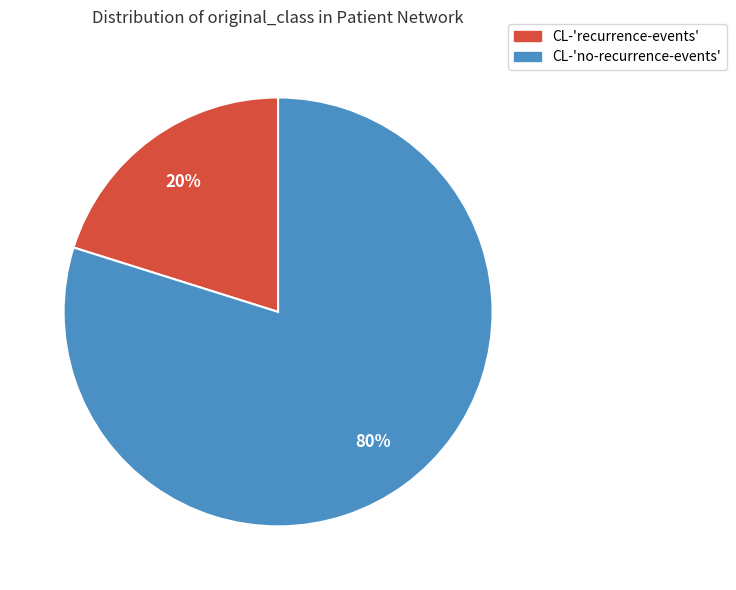

Do CL-'recurrence-events' and CL-'no-recurrence-events' together represent more than half of the pie?

Yes